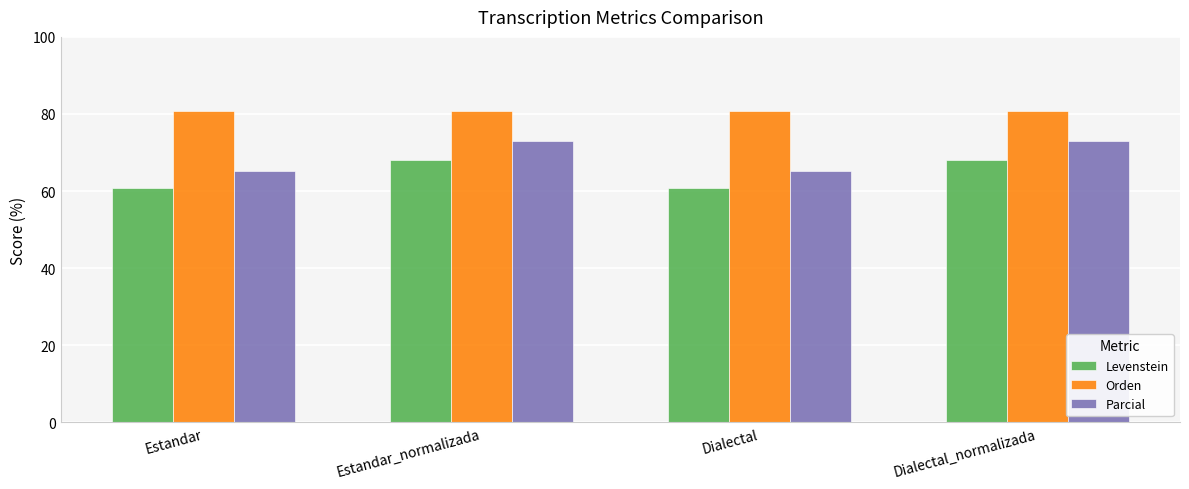

How many series are shown in this chart?

3